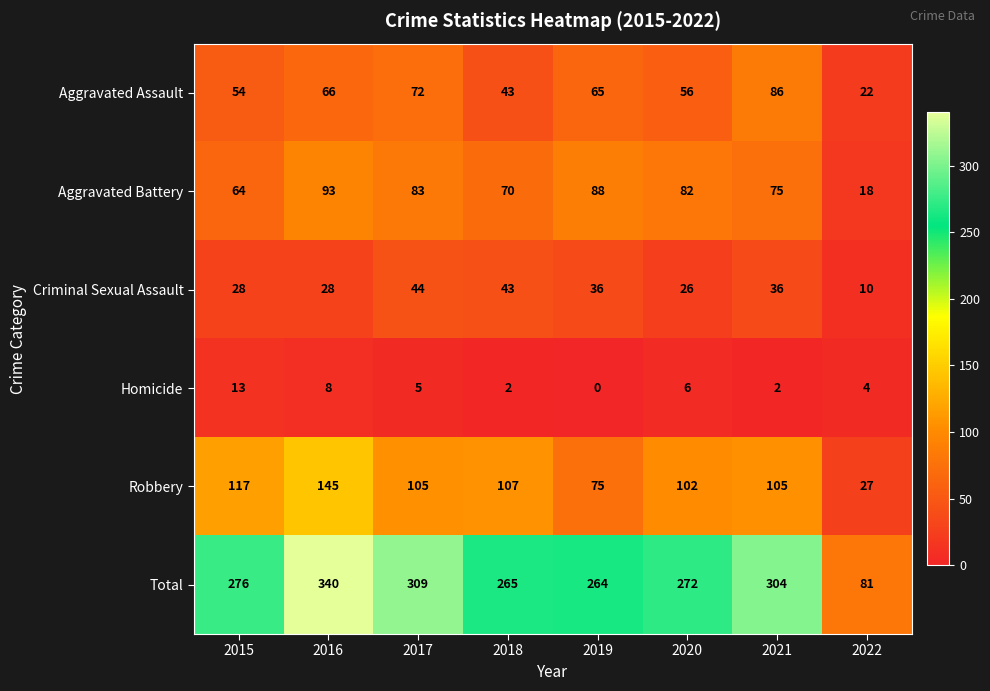

Count the number of categories in the chart.

8